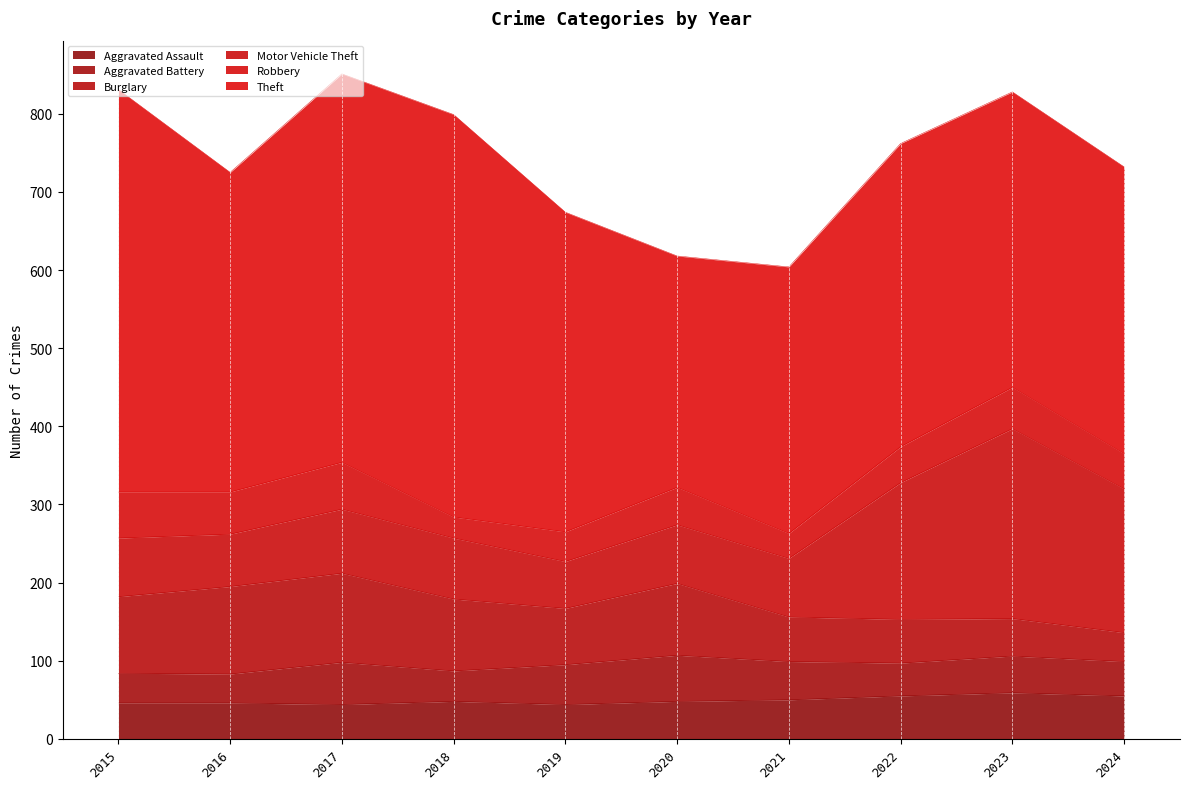

The Theft series shows 629 at 2023. True or false?

False